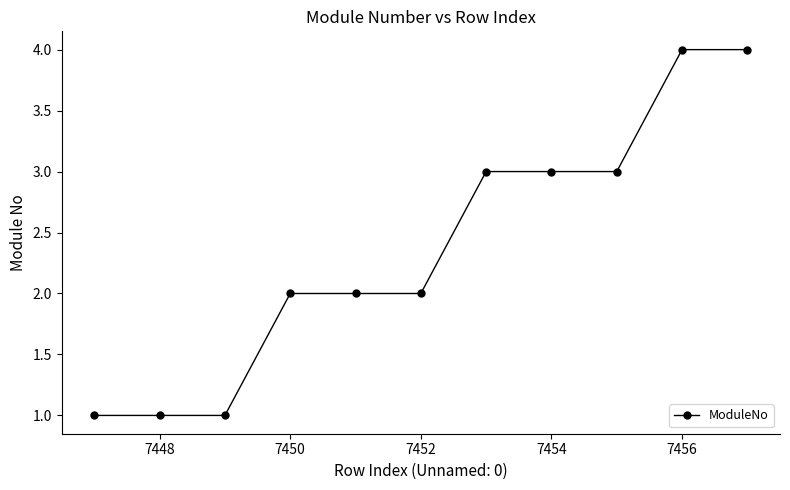

Reading right to left, transcribe all the data shown in this chart.

4	4	3	3	3	2	2	2	1	1	1